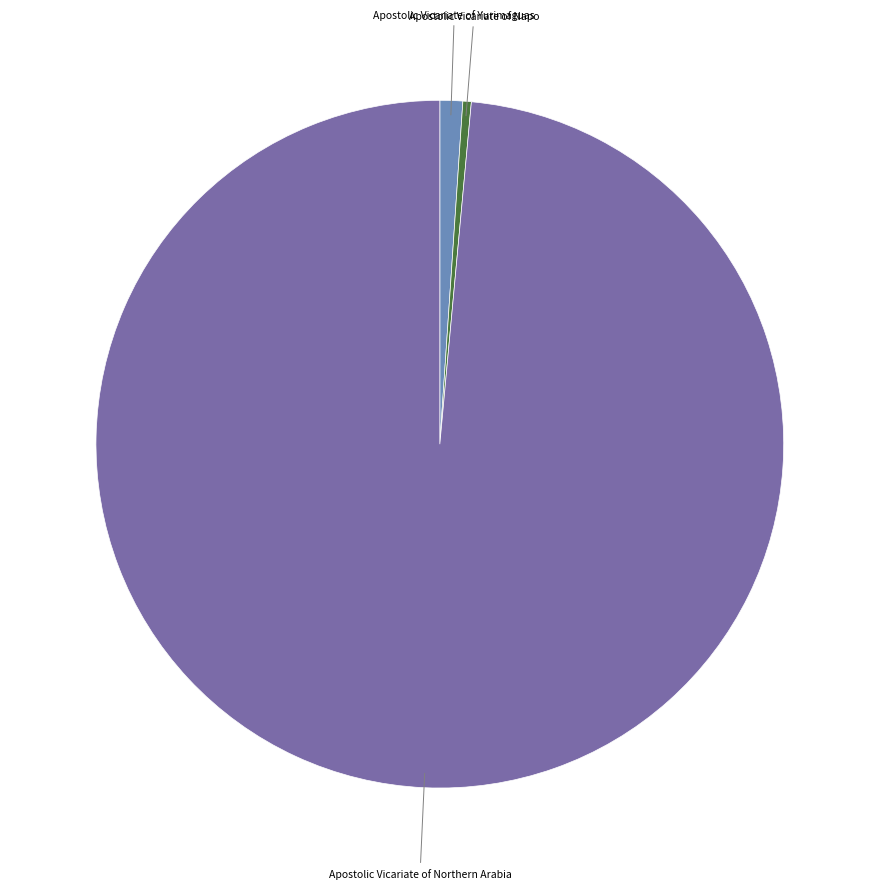

Count the number of slices in the pie.

3